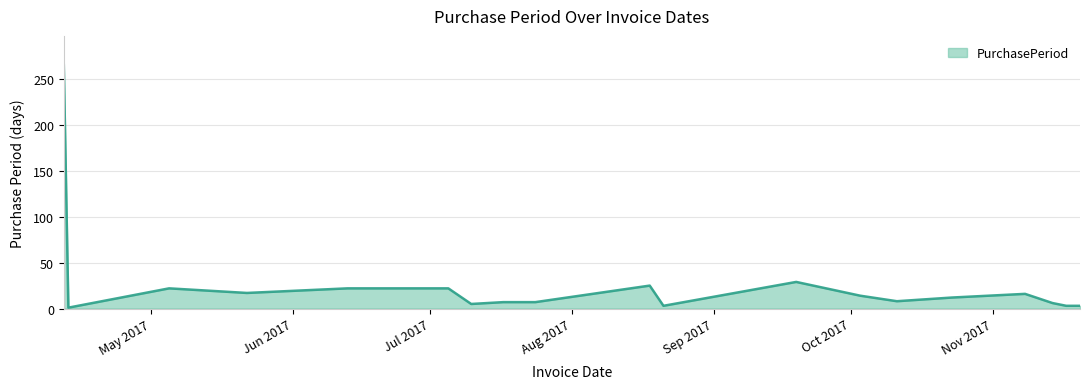

What is the difference between the maximum and minimum values?

264